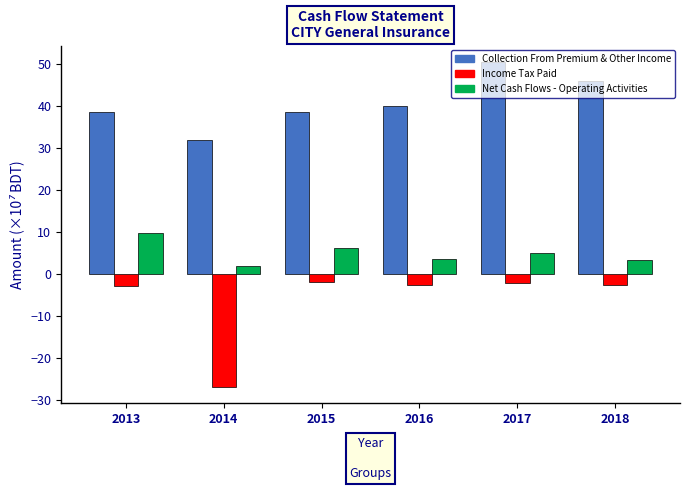

What are all the series names shown in the legend?

Collection From Premium & Other Income, Income Tax Paid, Net Cash Flows - Operating Activities